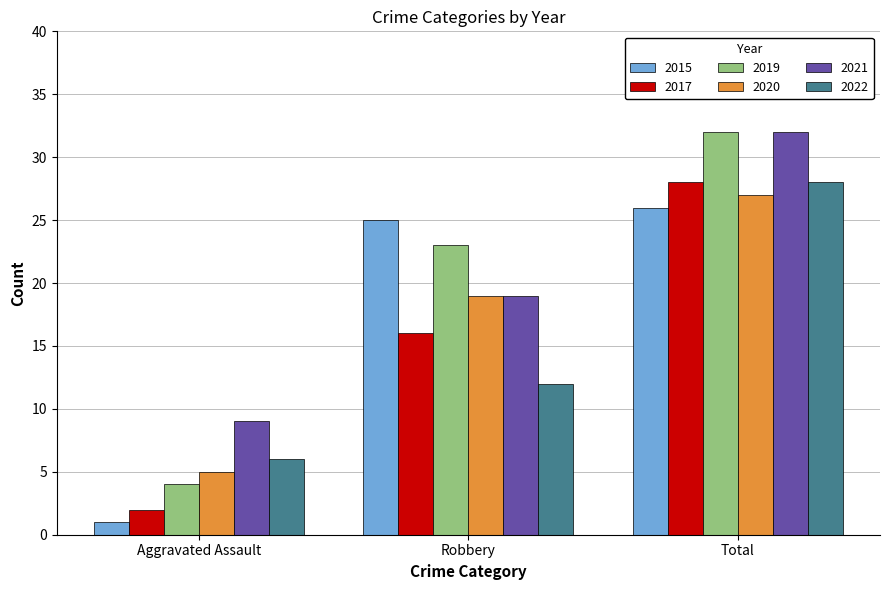

How many values in the 2015 series are below 25?

1